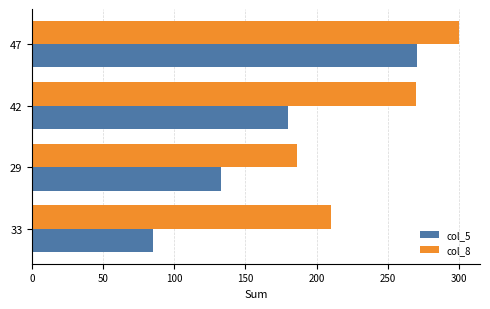

List the series in order of their peak value, lowest first.

col_5, col_8